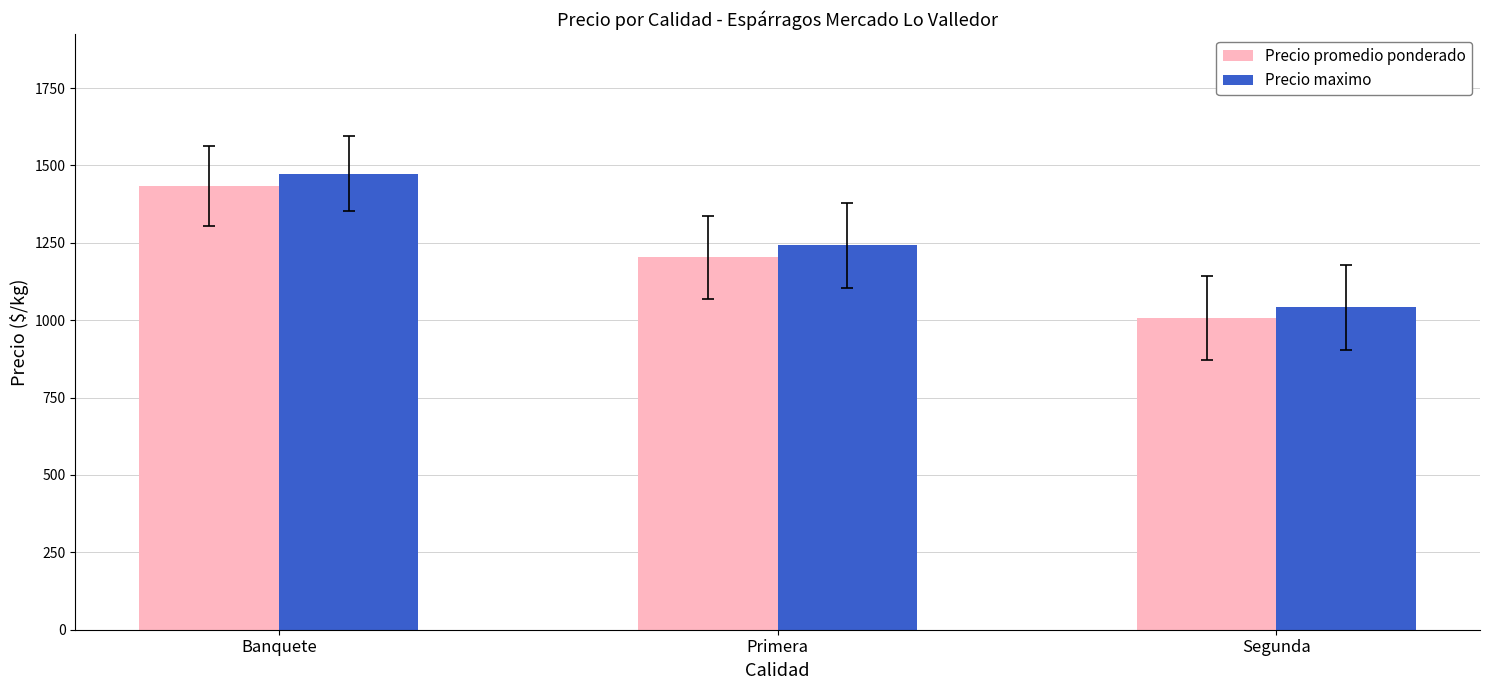

At how many categories does at least one series exceed 1212?

2